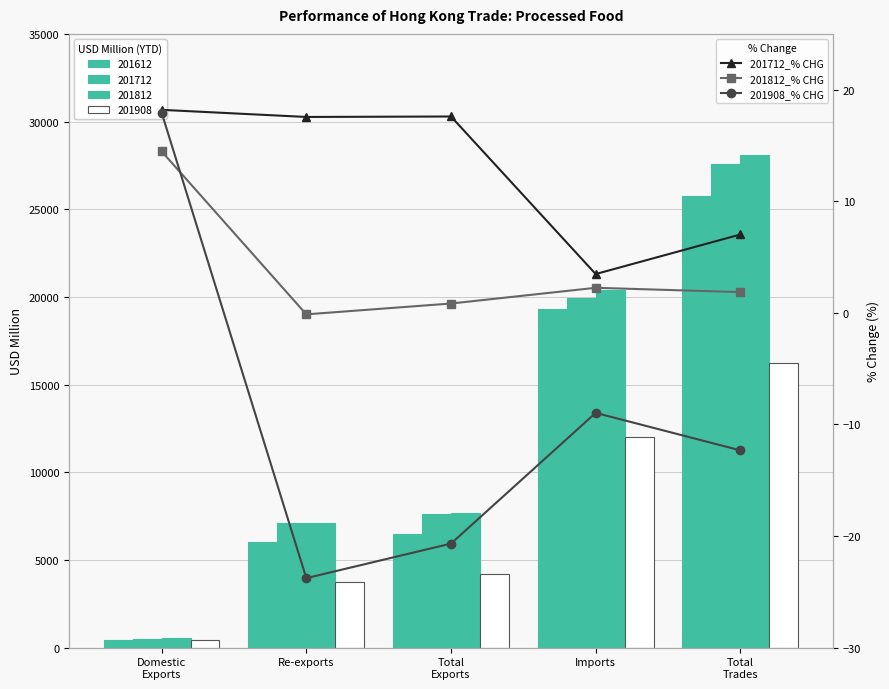

The value of 201908_% CHG at Domestic
Exports is 9.9. True or false?

False